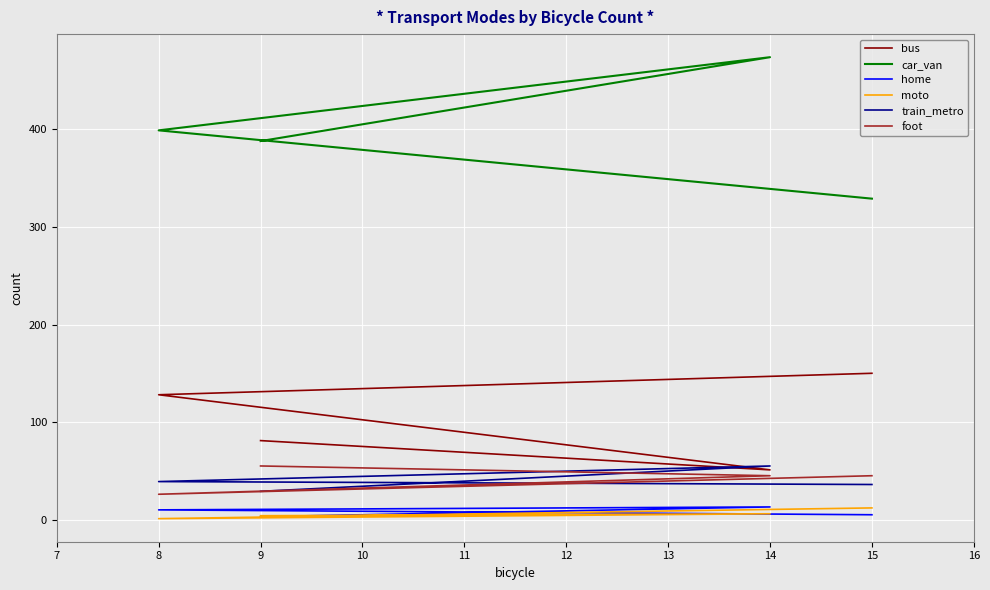

The foot series shows 23 at 14. True or false?

False